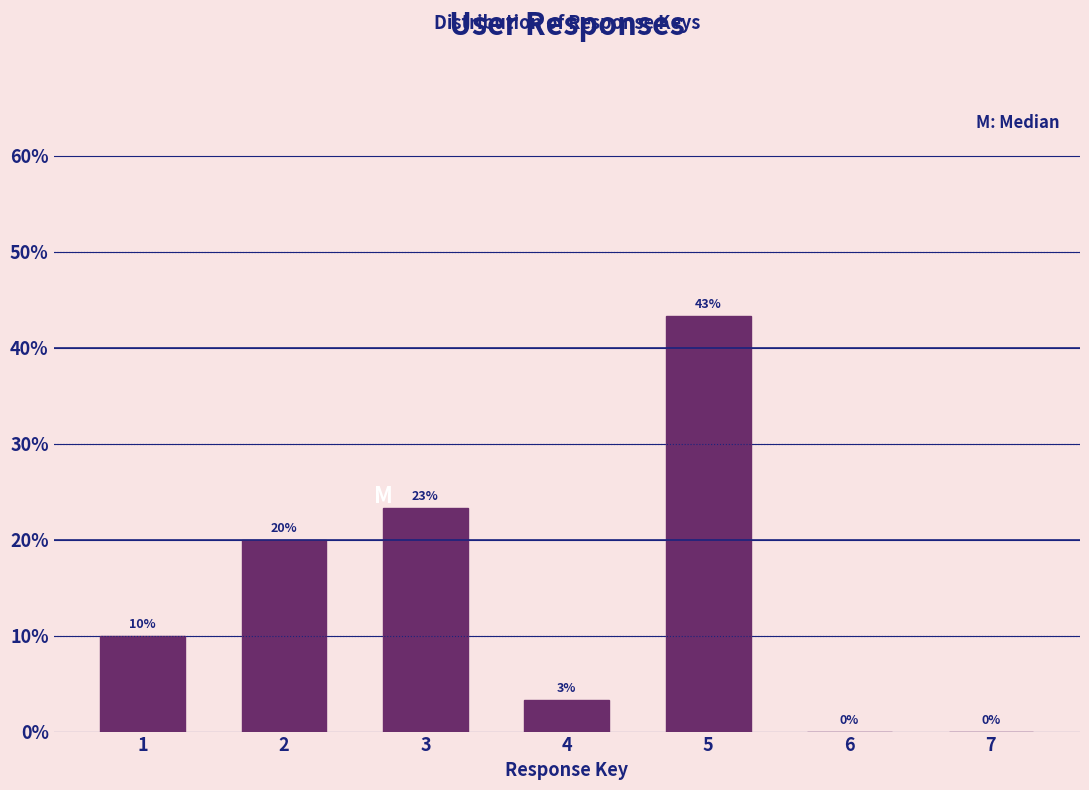

At which category does the chart reach its peak across all series?

5